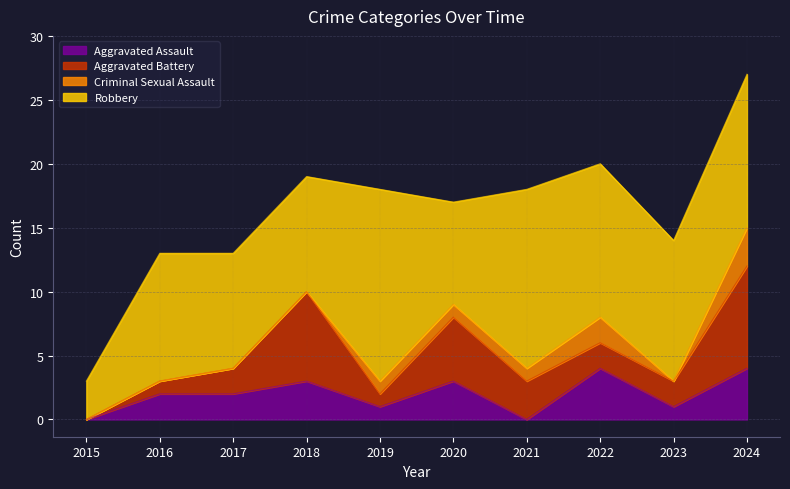

Reading left to right, extract all data points from this chart.

Aggravated Assault: 0	2	2	3	1	3	0	4	1	4
Aggravated Battery: 0	1	2	7	1	5	3	2	2	8
Criminal Sexual Assault: 0	0	0	0	1	1	1	2	0	3
Robbery: 3	10	9	9	15	8	14	12	11	12